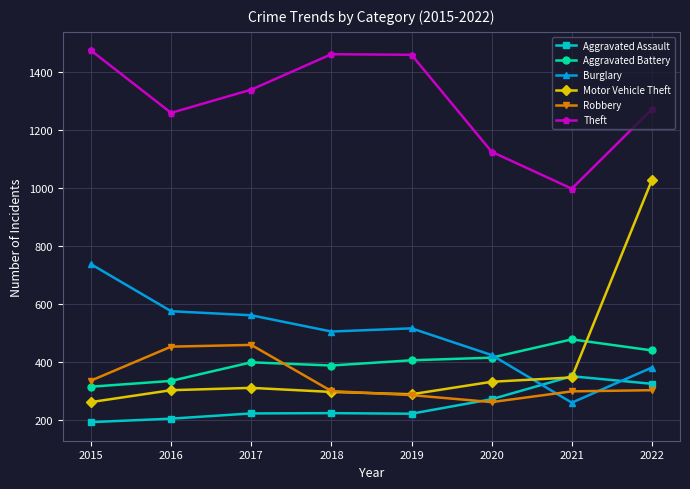

What are all the series names shown in the legend?

Aggravated Assault, Aggravated Battery, Burglary, Motor Vehicle Theft, Robbery, Theft